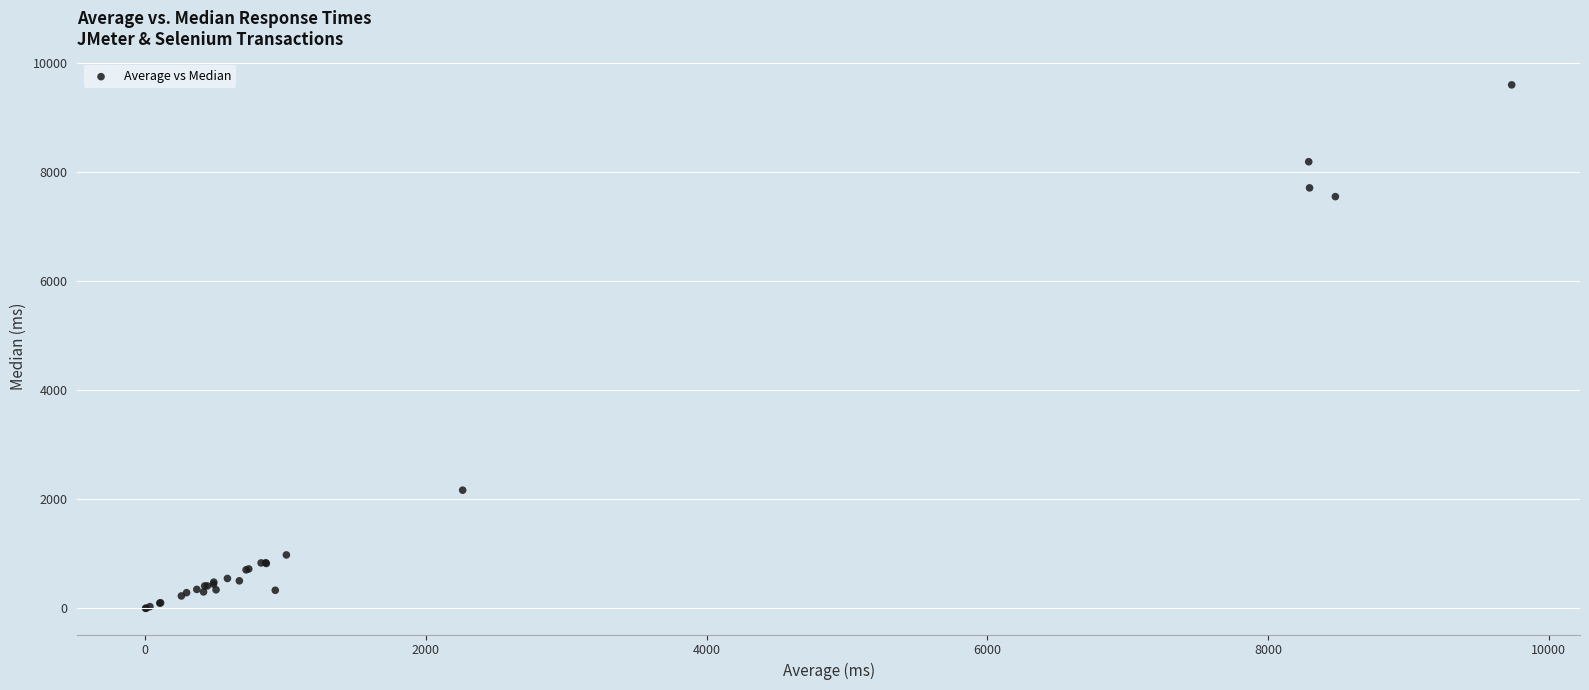

What Y value in the scatter plot is closest to 4799?

2168